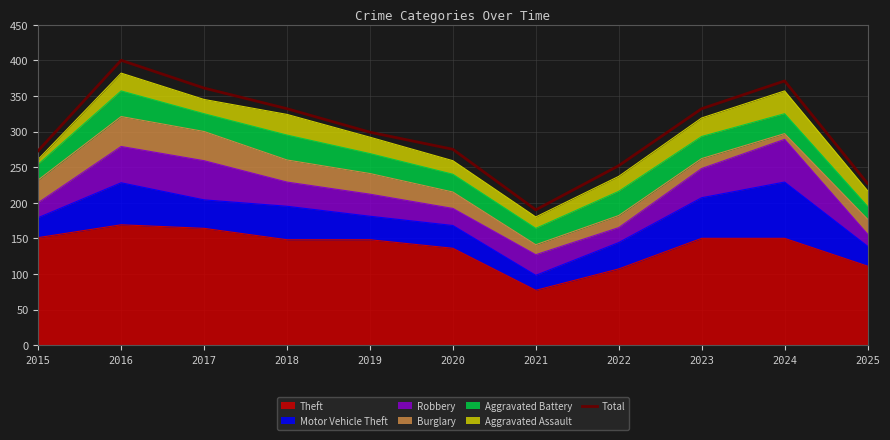

What is the sum of the values at 2020 and 2024?

646